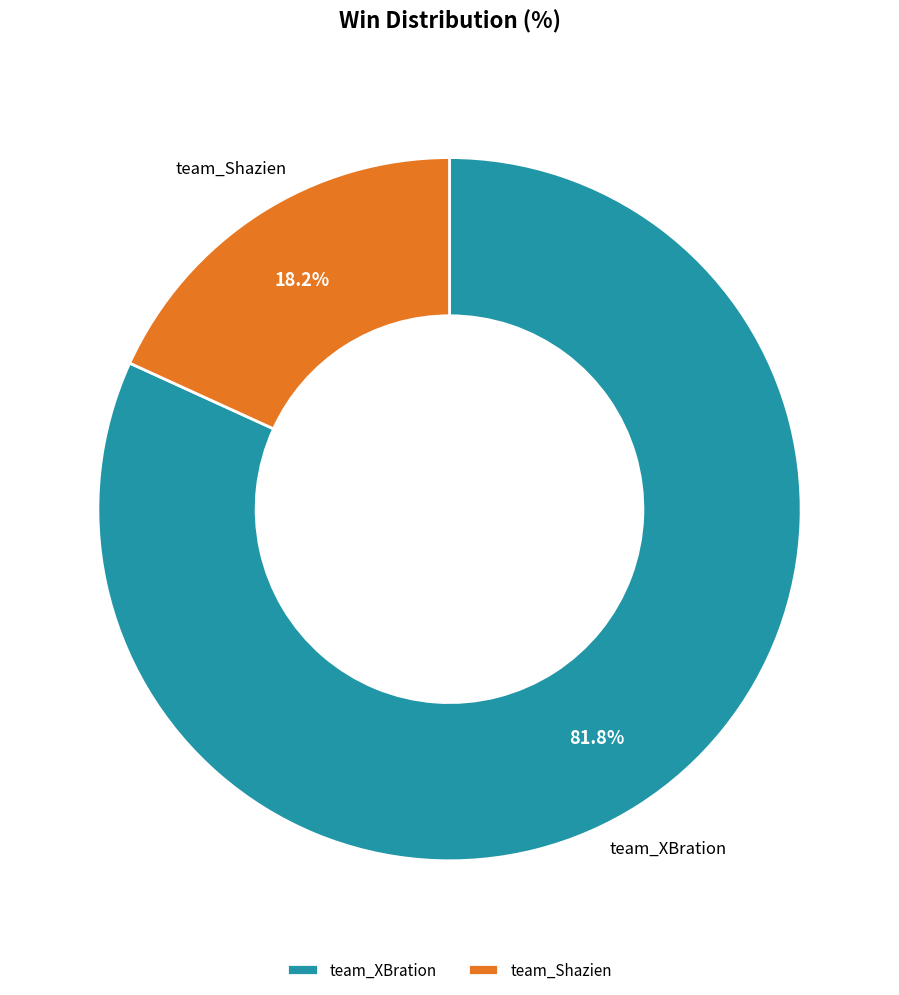

Does any single category account for the majority?

Yes